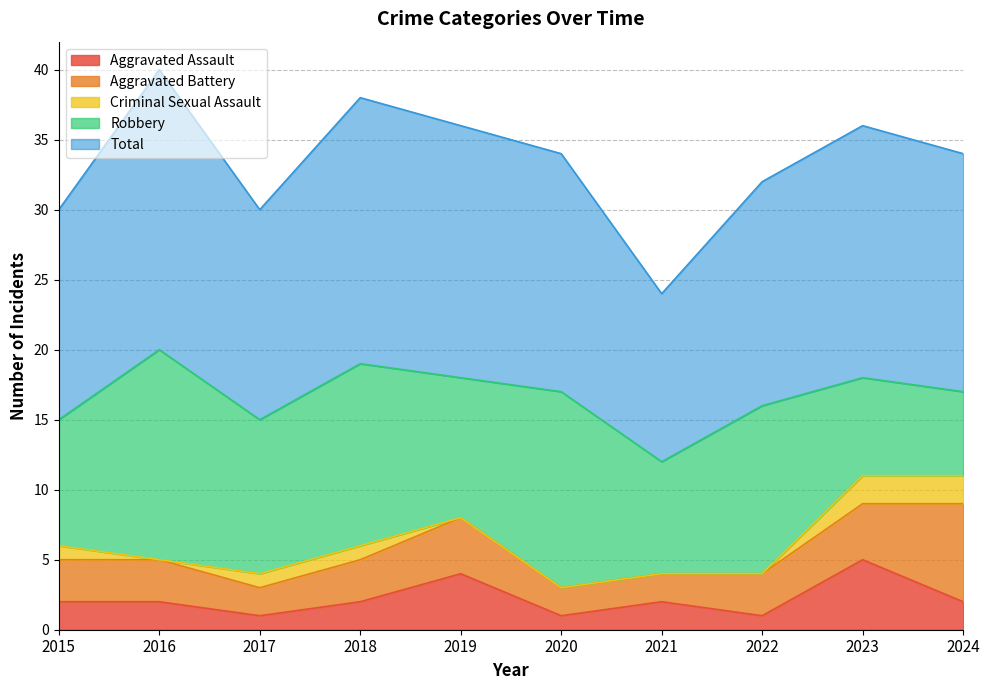

Where does the Aggravated Battery series first go above 3?

2019